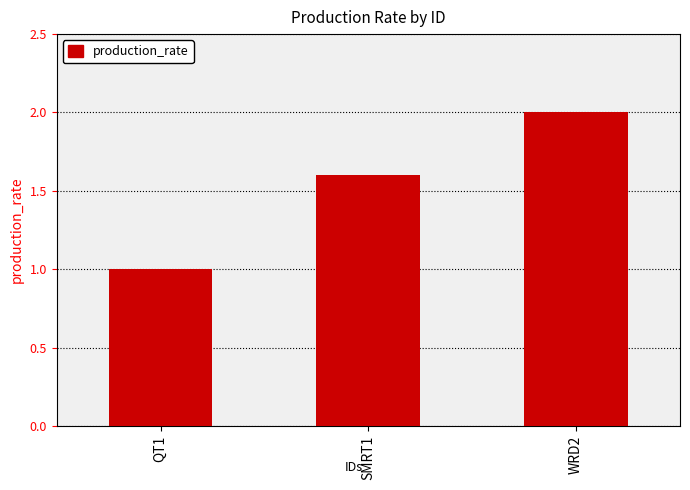

Does the chart contain any negative values?

No